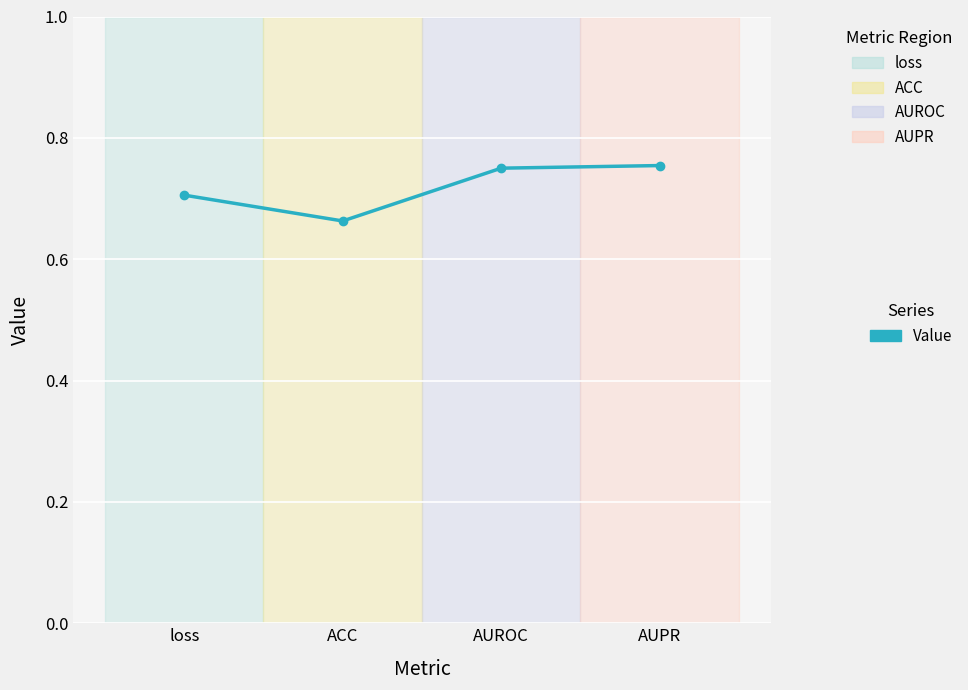

At which category does the chart reach its minimum across all series?

ACC